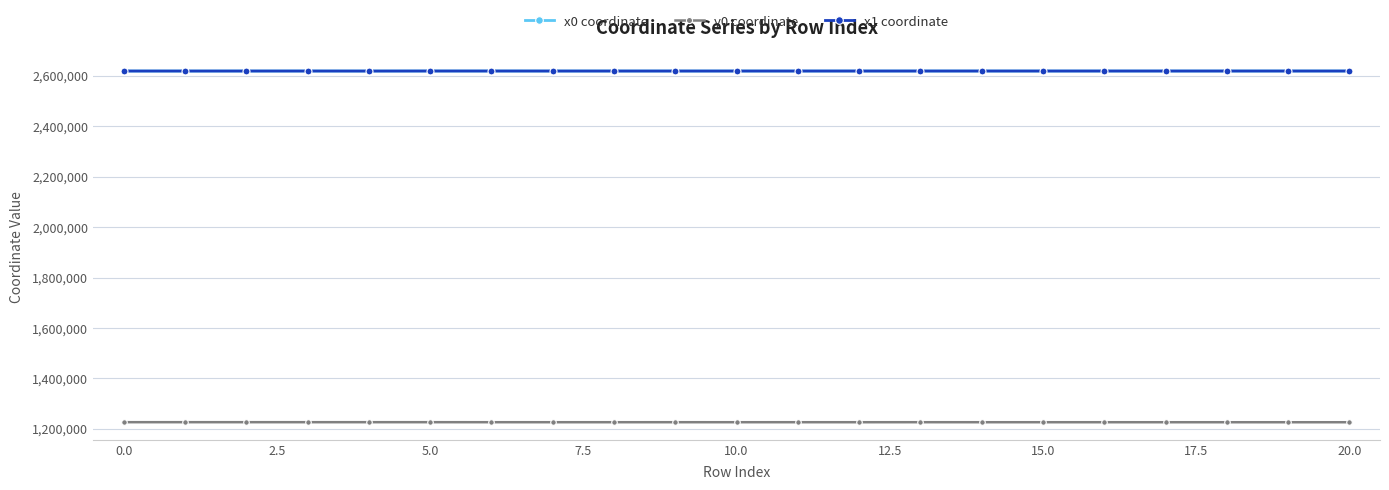

How many values in the y0 coordinate series exceed 1226352?

11